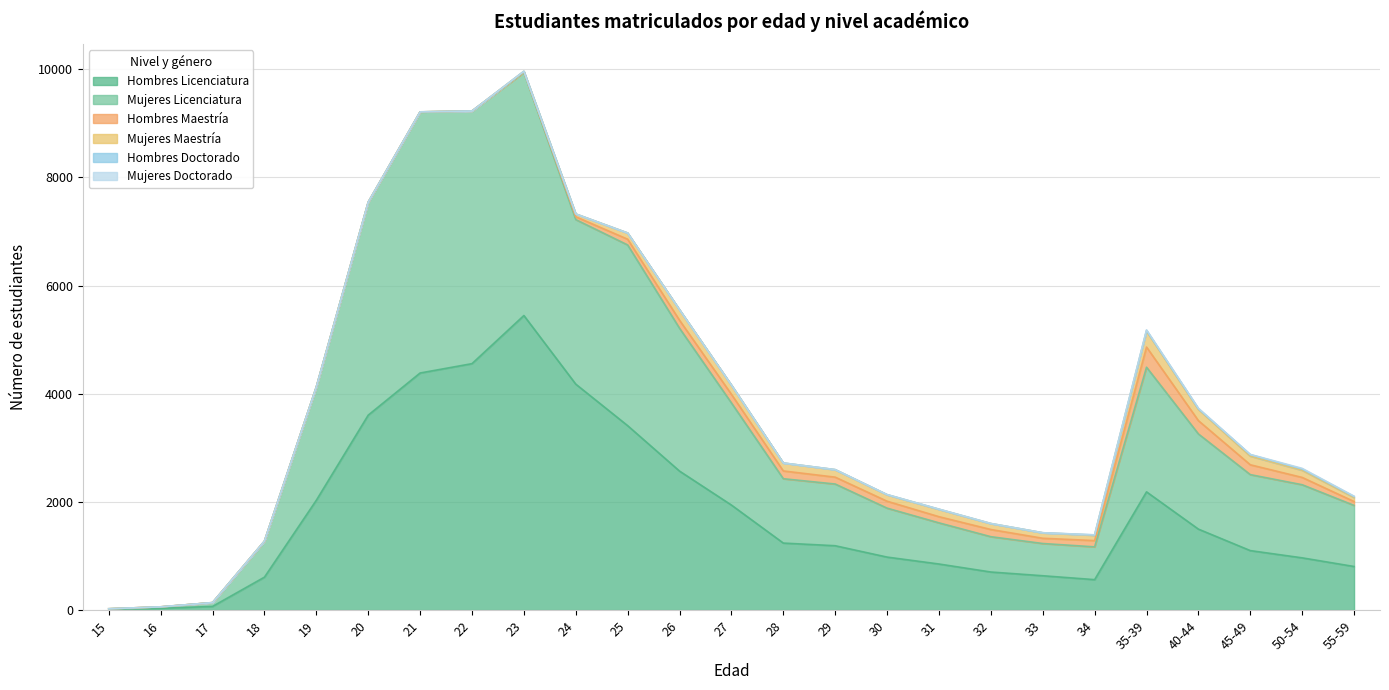

Where do Mujeres Licenciatura and Hombres Licenciatura first cross each other?

16 and 17